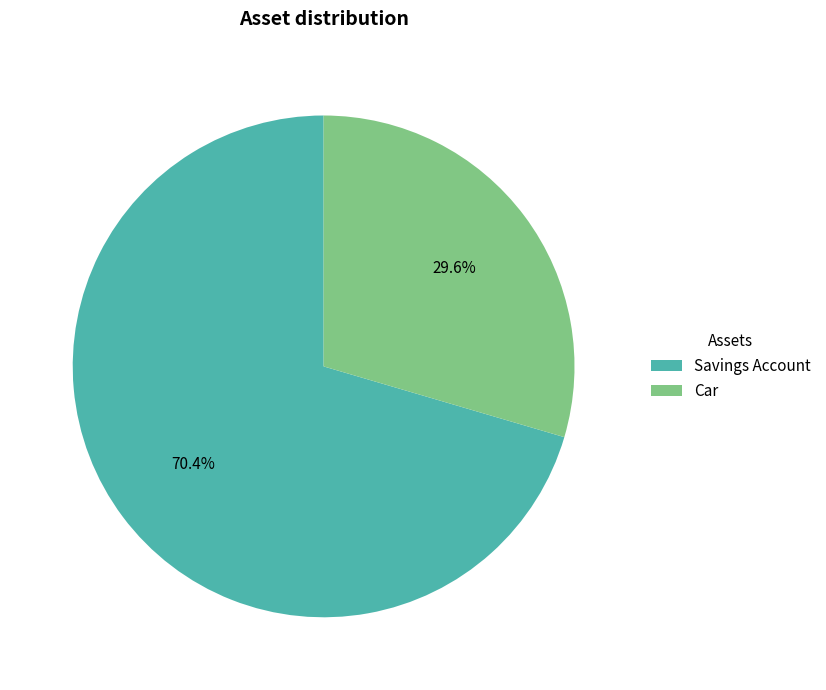

True or false: Car accounts for 30% of the total.

True